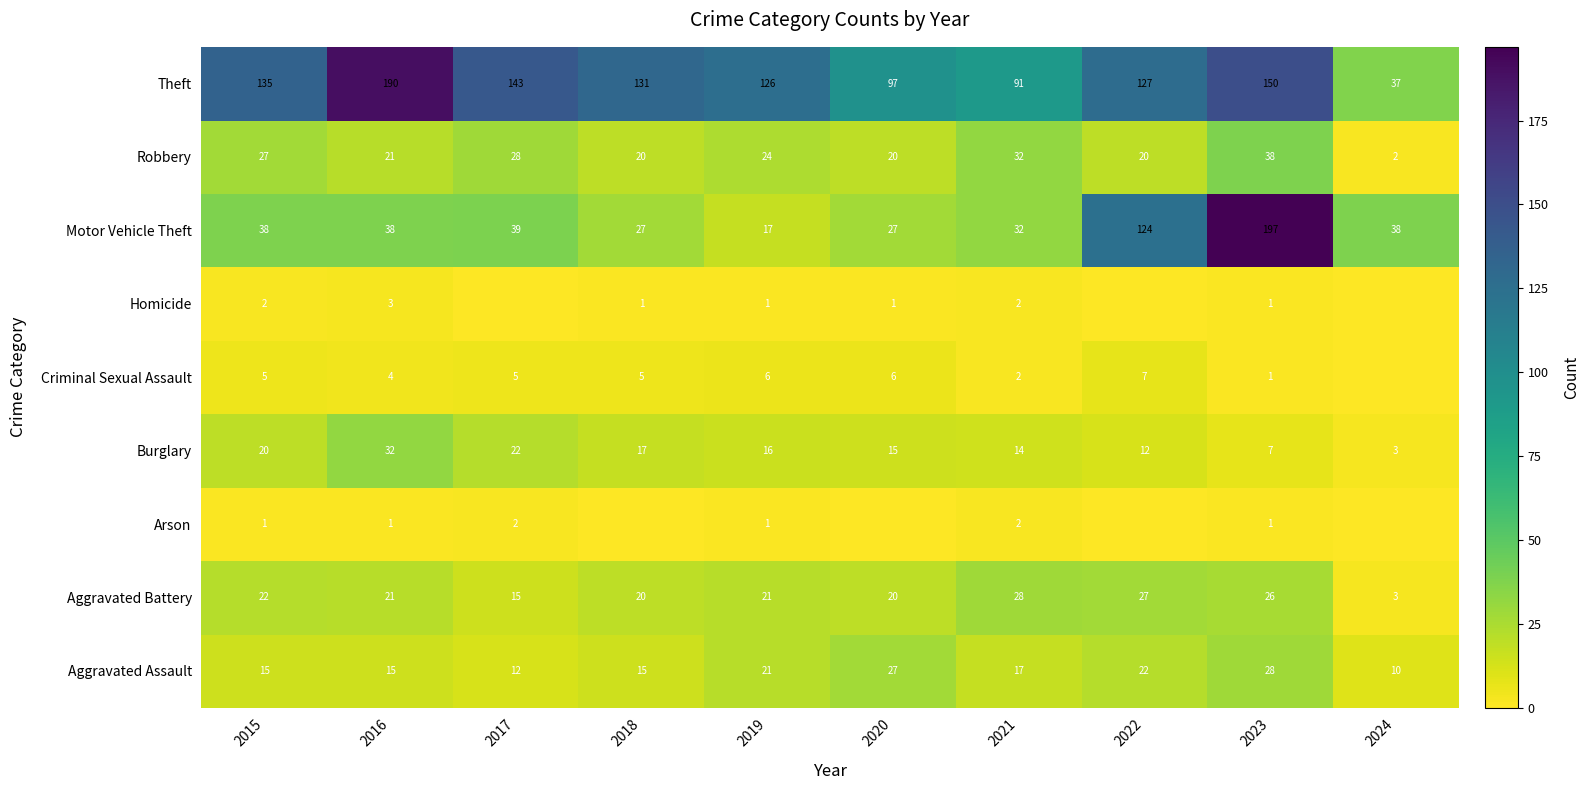

What is the spread (max minus min) of values at 2015?

134